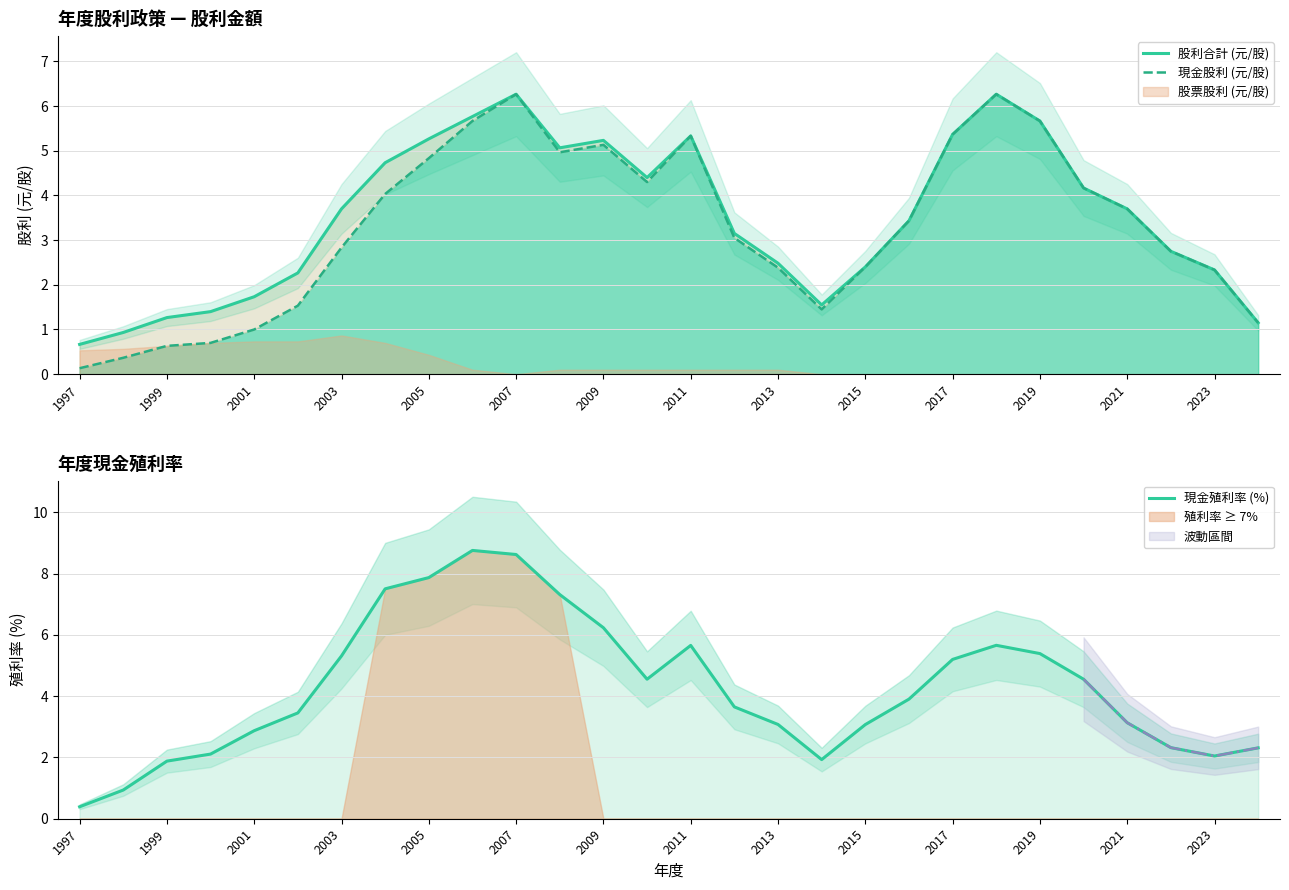

The value of 股利合計 (元/股) at 2023 is 2.3. True or false?

True